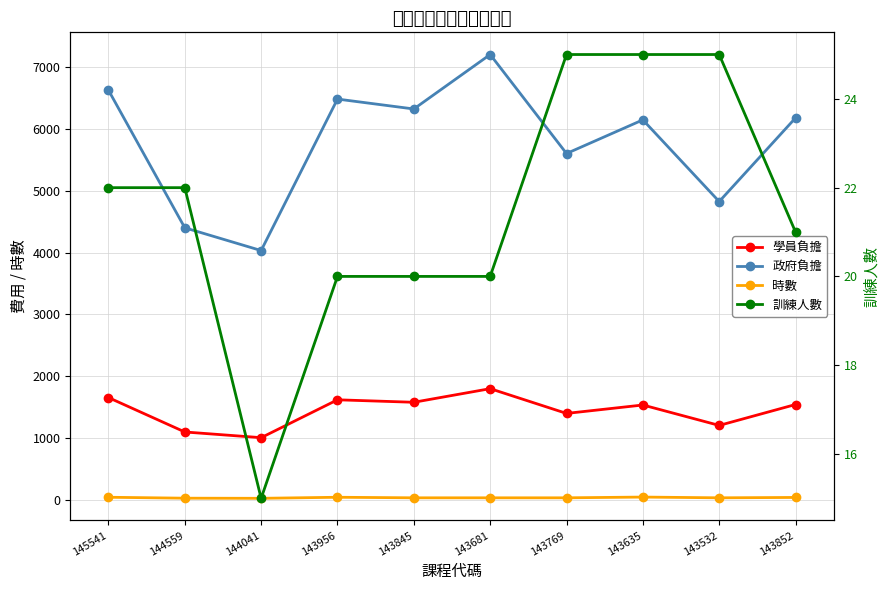

What are all the series names shown in the legend?

學員負擔, 政府負擔, 時數, 訓練人數